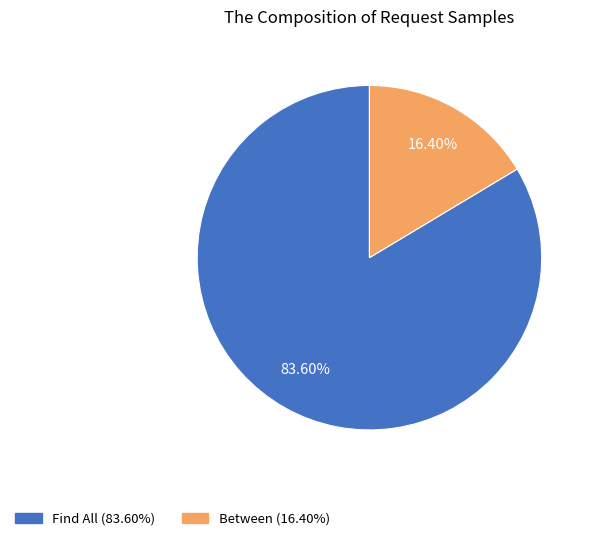

How many slices are in this pie chart?

2